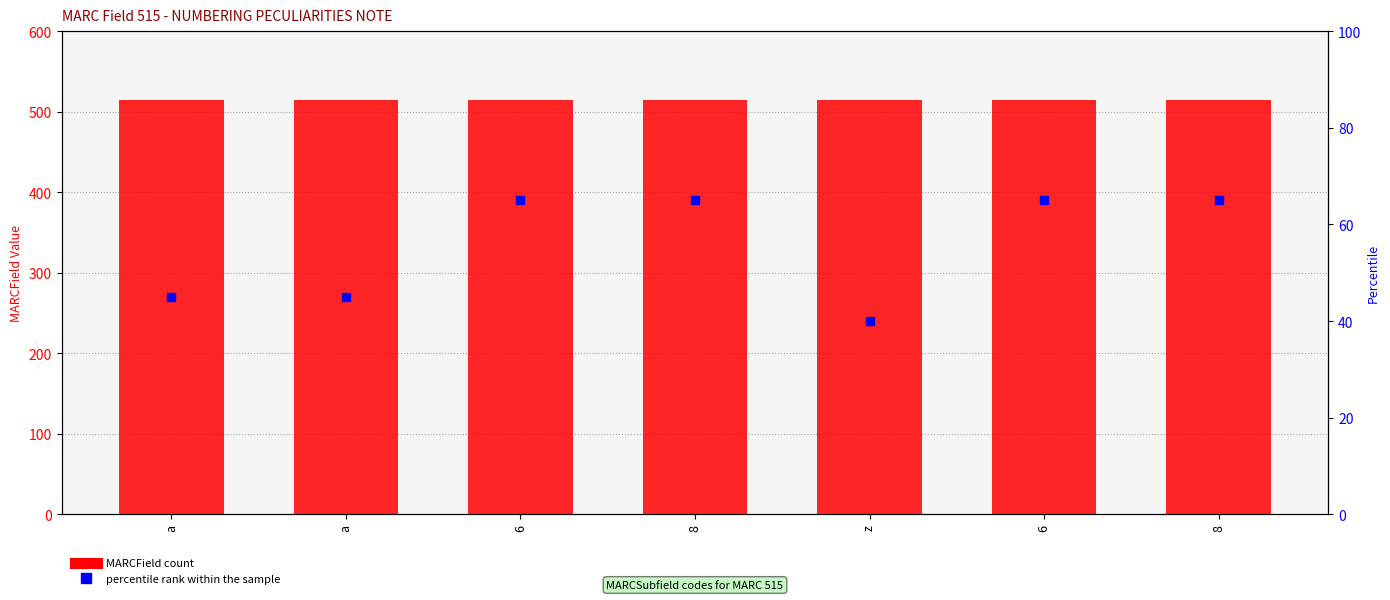

At which category is the sum across all series the highest?

6